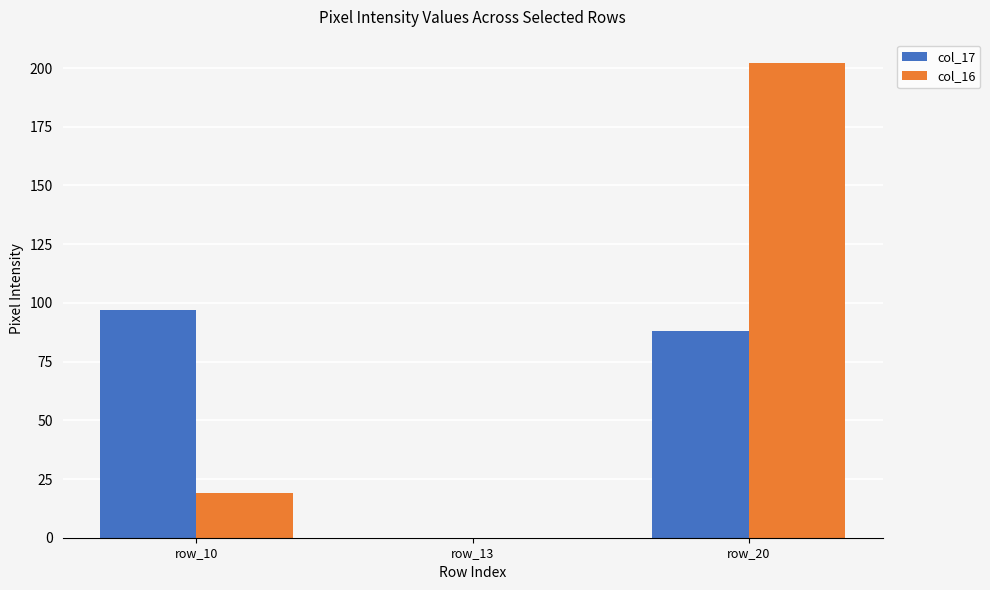

At which category is the sum across all series the highest?

row_20